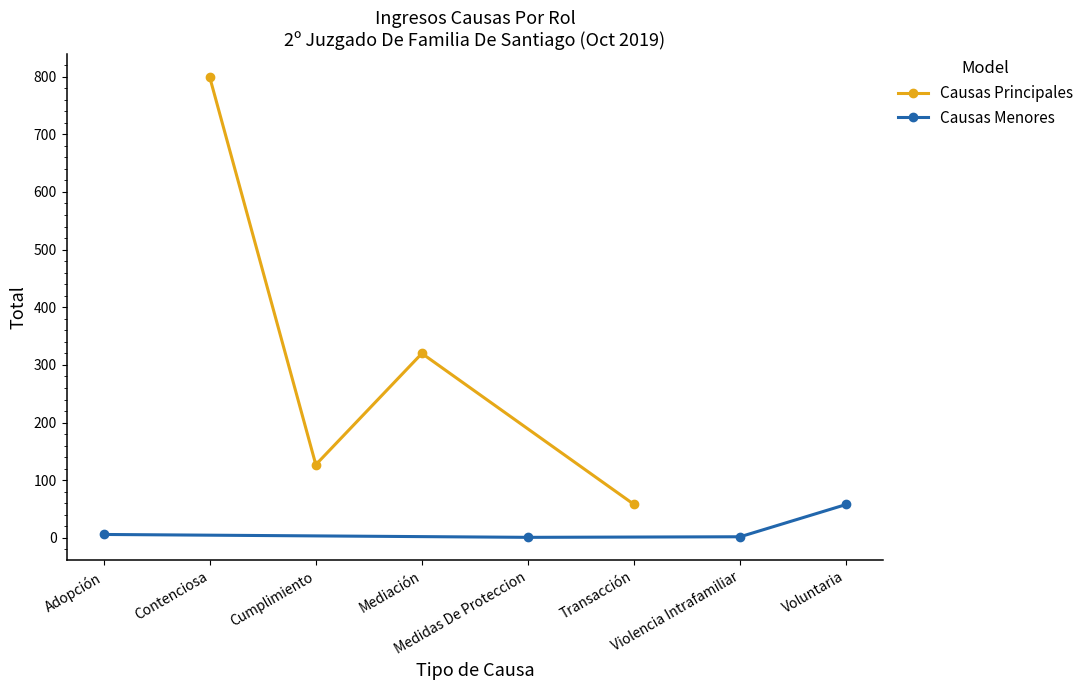

What are all the series names shown in the legend?

Causas Principales, Causas Menores